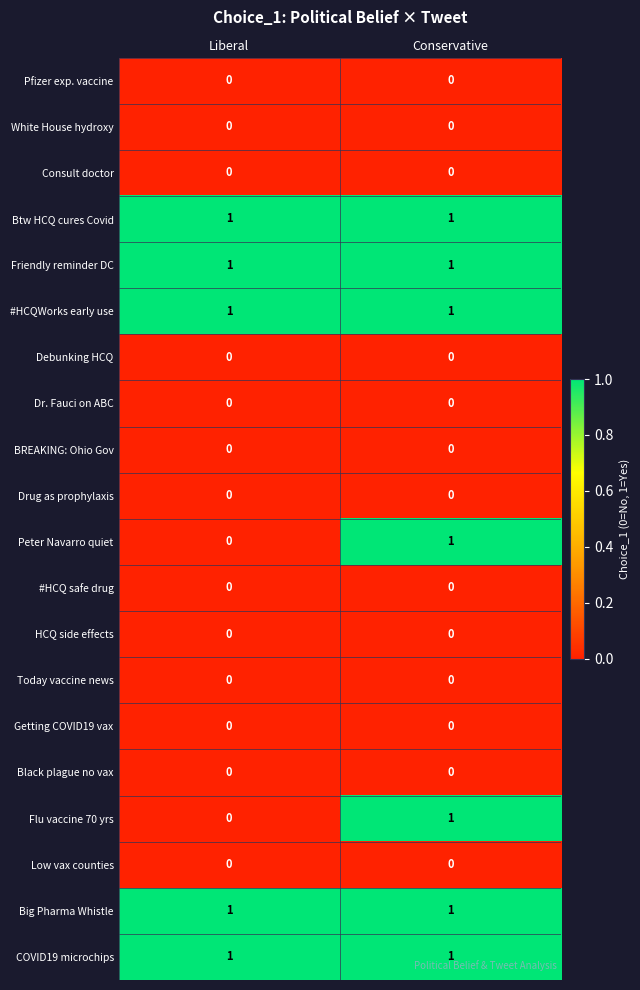

Is it true that Pfizer exp. vaccine equals 0 at Liberal?

True